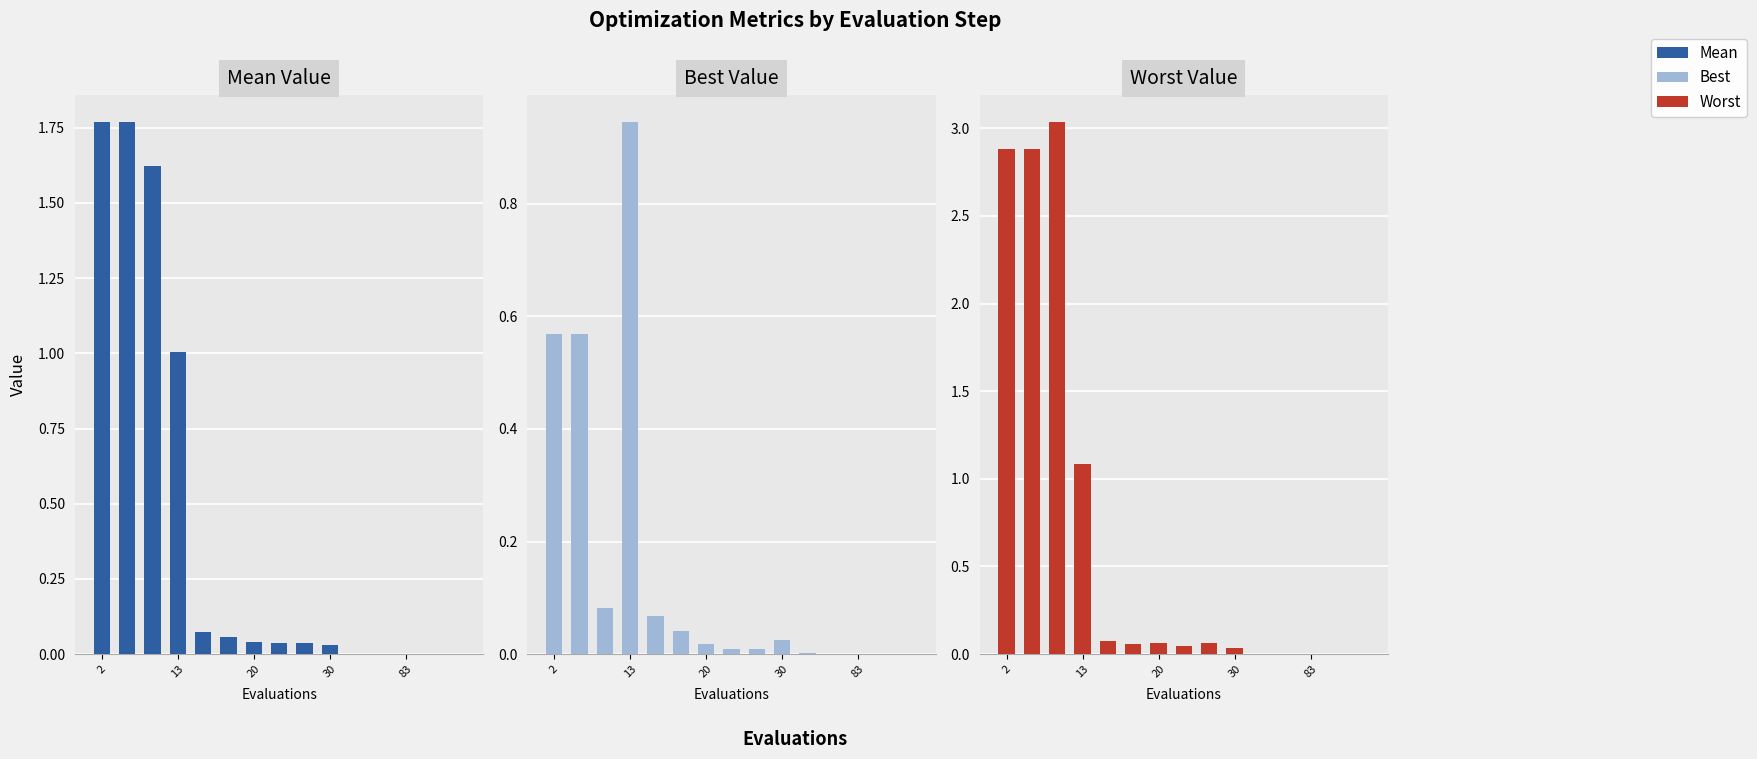

What is the sum of all Best values?

2.3